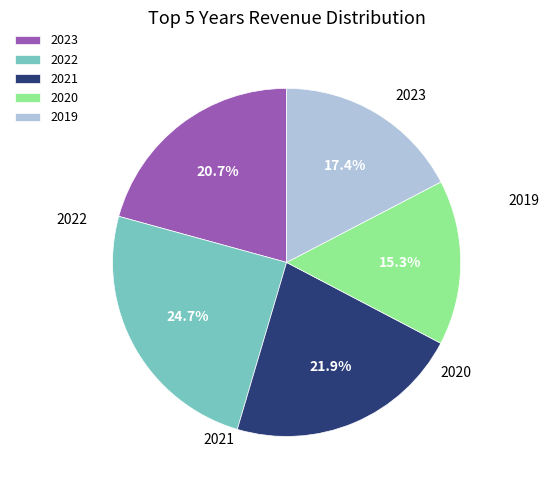

Rank the categories by value from lowest to highest.

2020, 2019, 2023, 2021, 2022